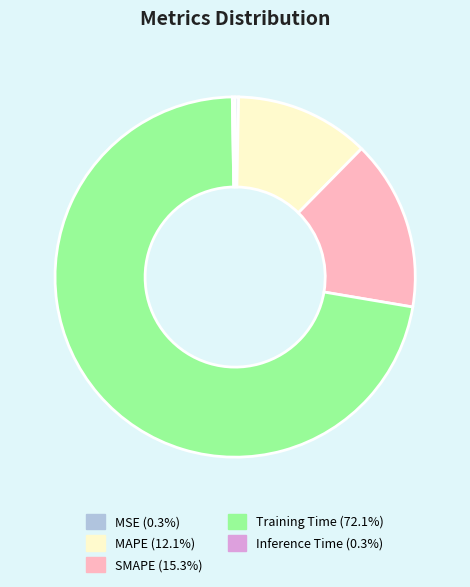

Which category has the biggest portion of the pie?

Training Time